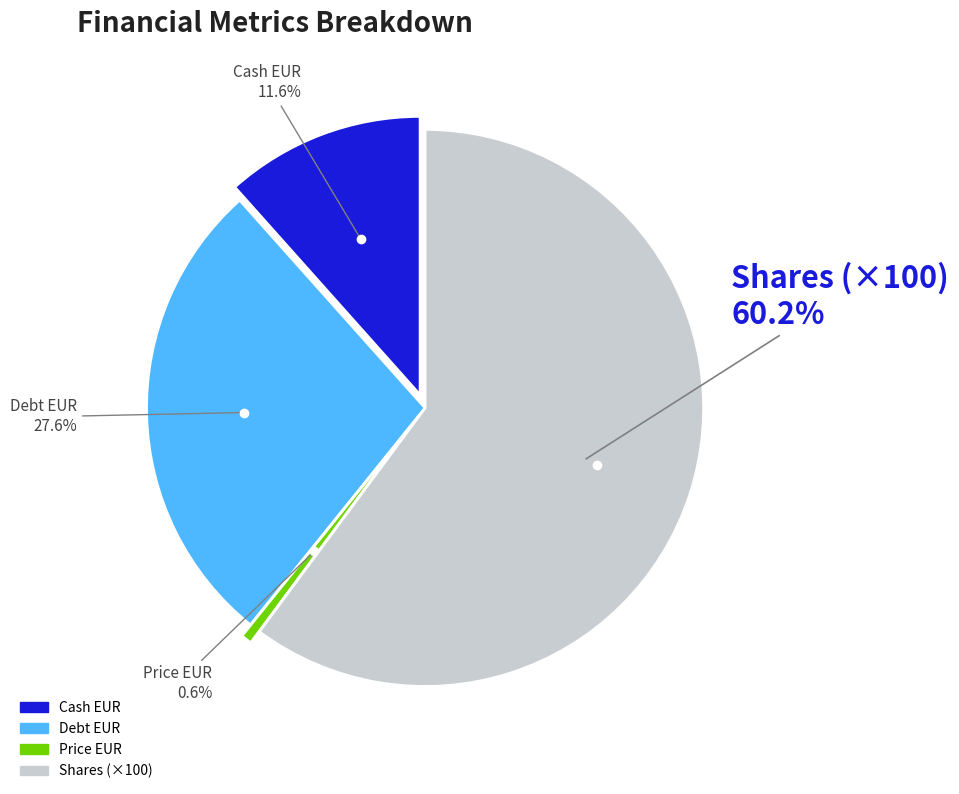

Count the number of slices in the pie.

6